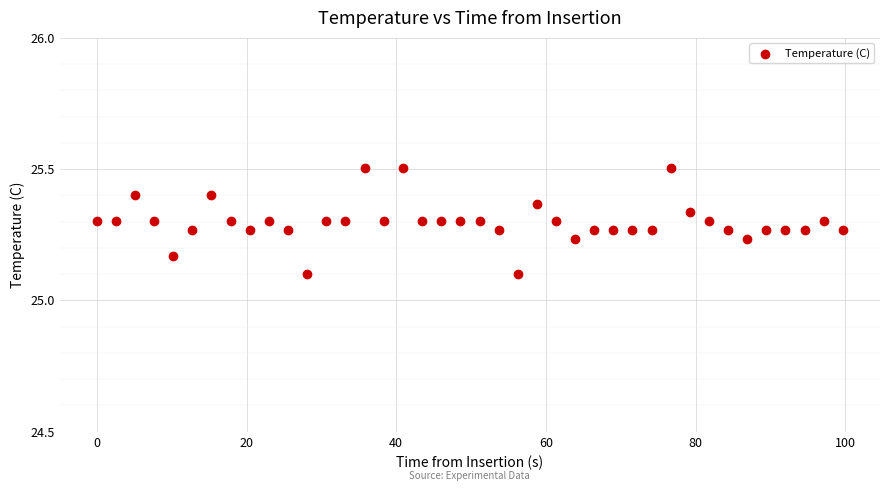

What is the range of Y values (max minus min)?

0.4